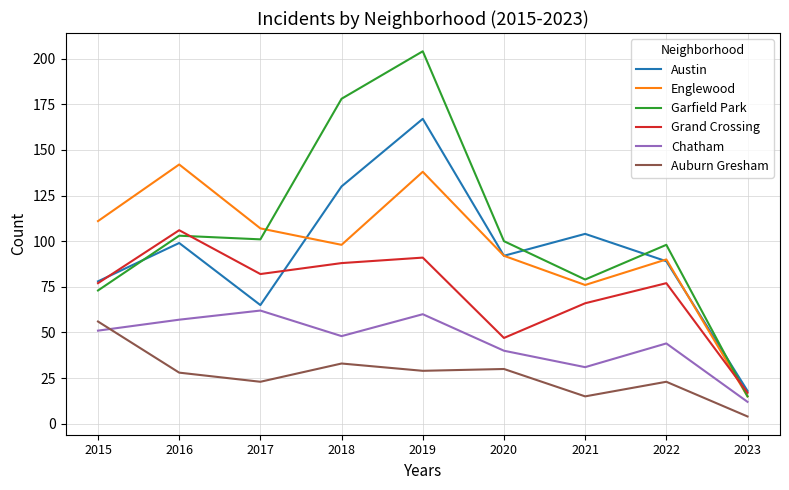

True or false: Grand Crossing has more than 2 interior local peaks.

True